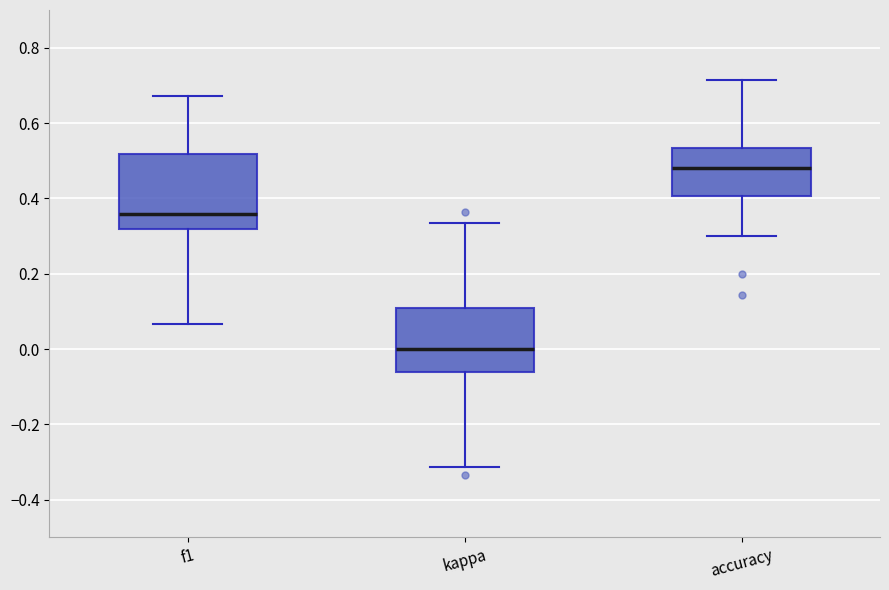

Where is the lower edge of the box for accuracy on the y-axis? The values are not printed on the chart, so give them approximately, as read against the axis.

0.40